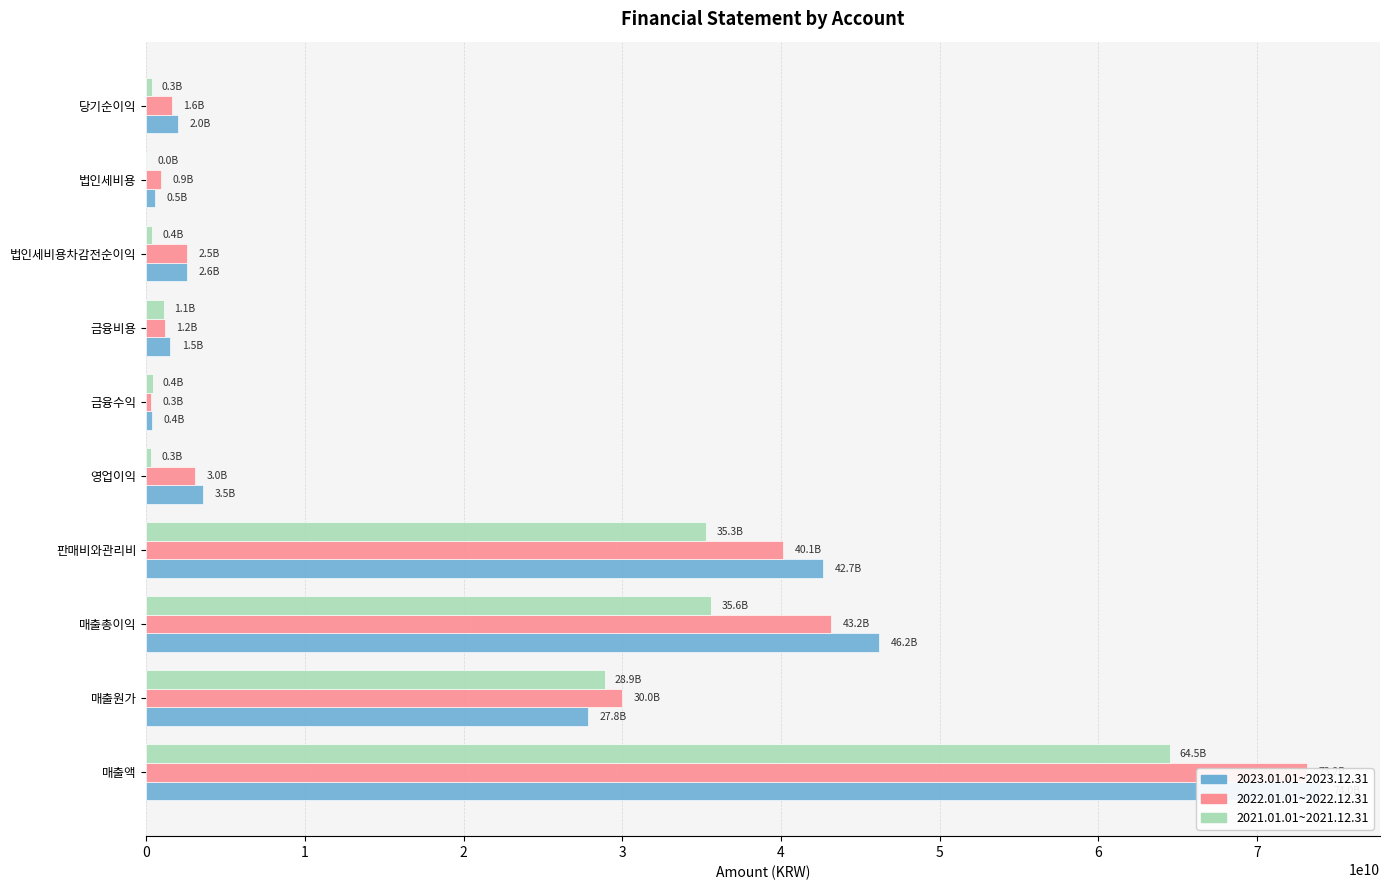

What is the minimum value shown in the chart?

46699142